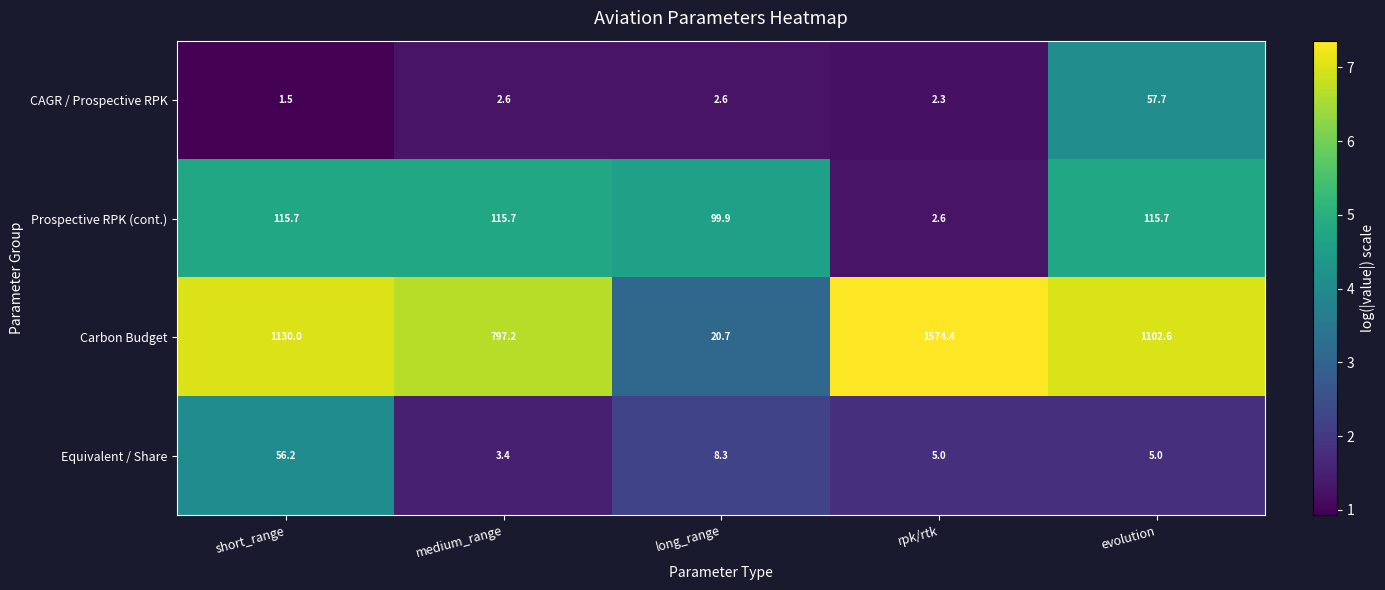

What is the difference between the second highest and minimum values in the Equivalent / Share series?

4.9